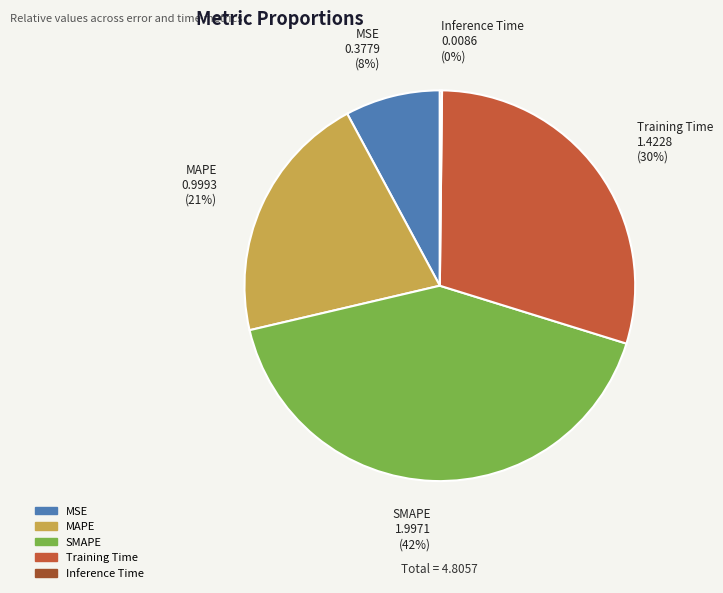

What is the ratio of the value at Training Time to the value at SMAPE?

0.7